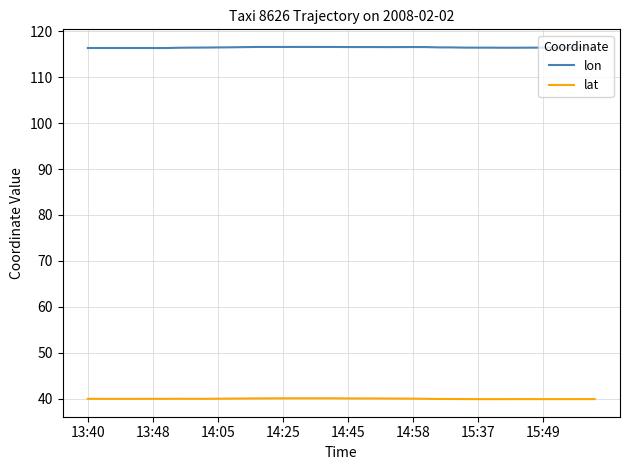

Rank the series by their maximum value, from highest to lowest.

lon, lat